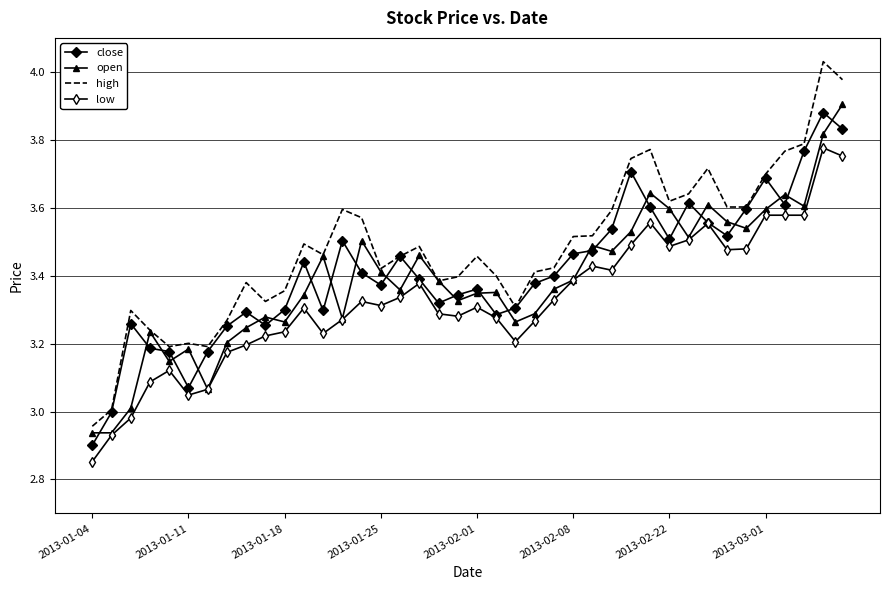

True or false: low and high intersect in this chart.

False